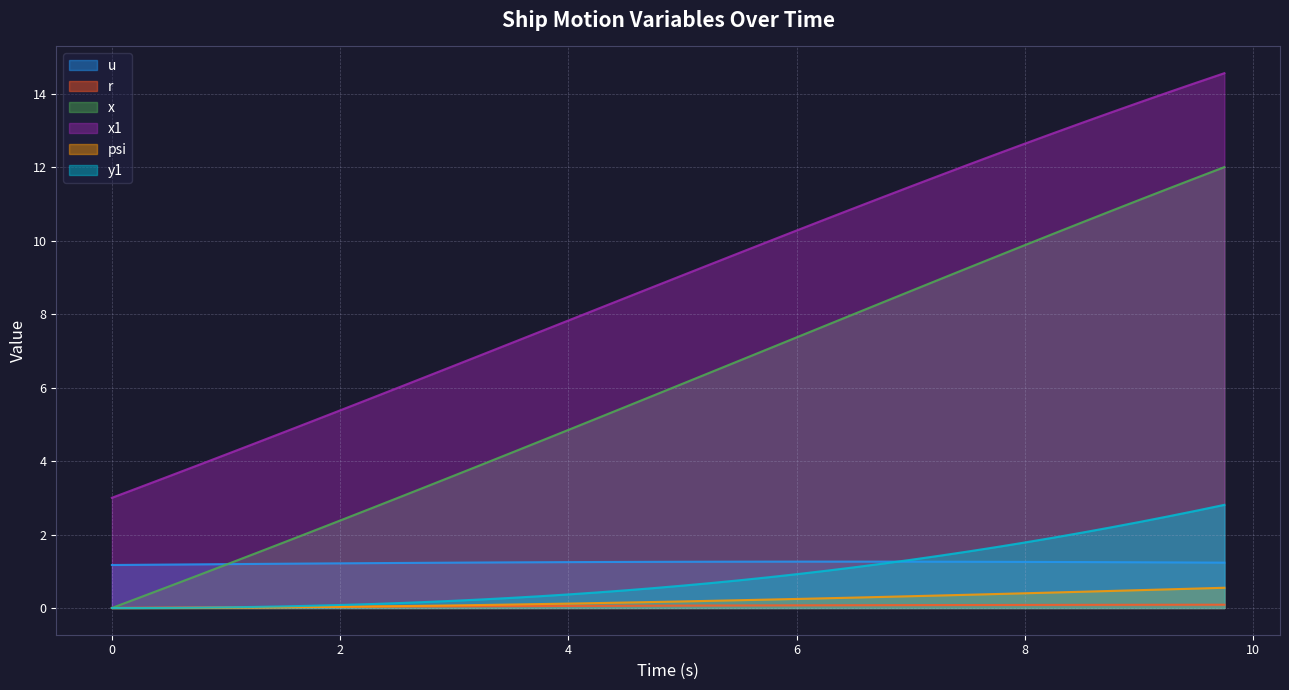

Is the value of psi at 8.25 greater than the value of r at 0.25?

Yes